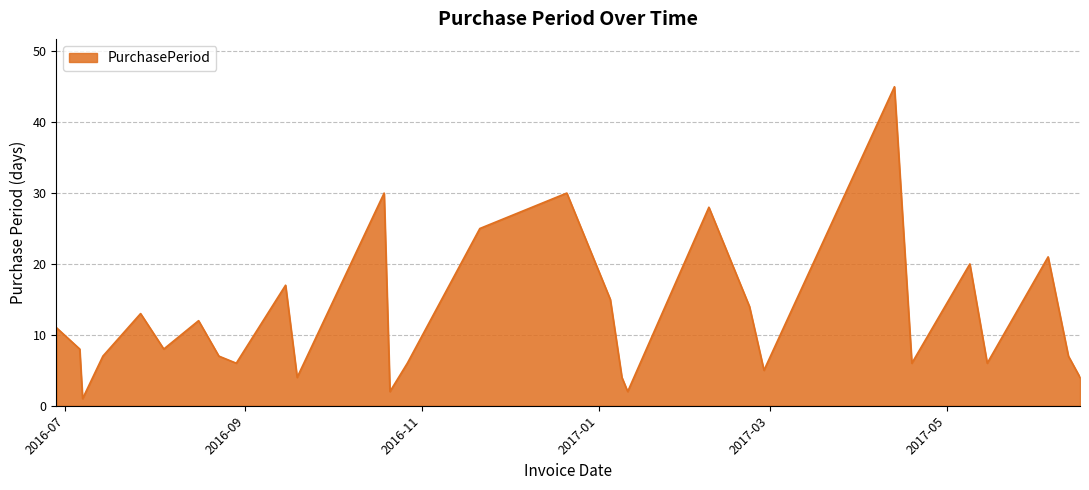

What is the difference between the maximum and minimum values?

44